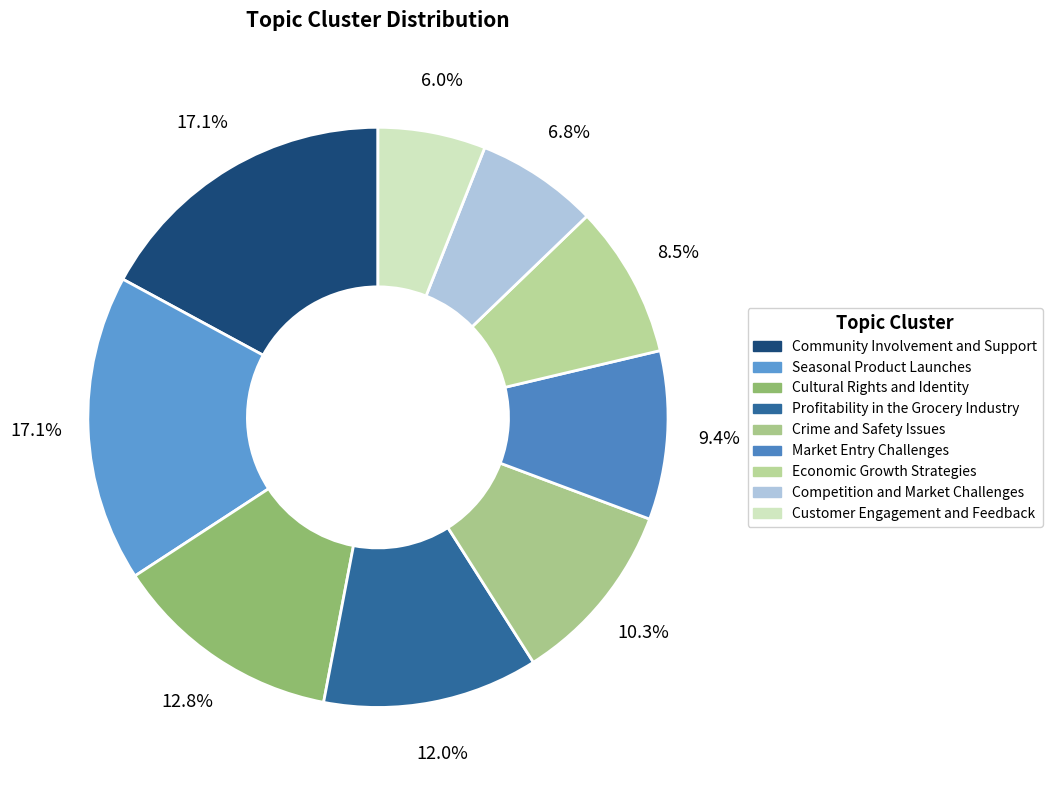

What is the change in value from Seasonal Product Launches to Cultural Rights and Identity?

-4.3